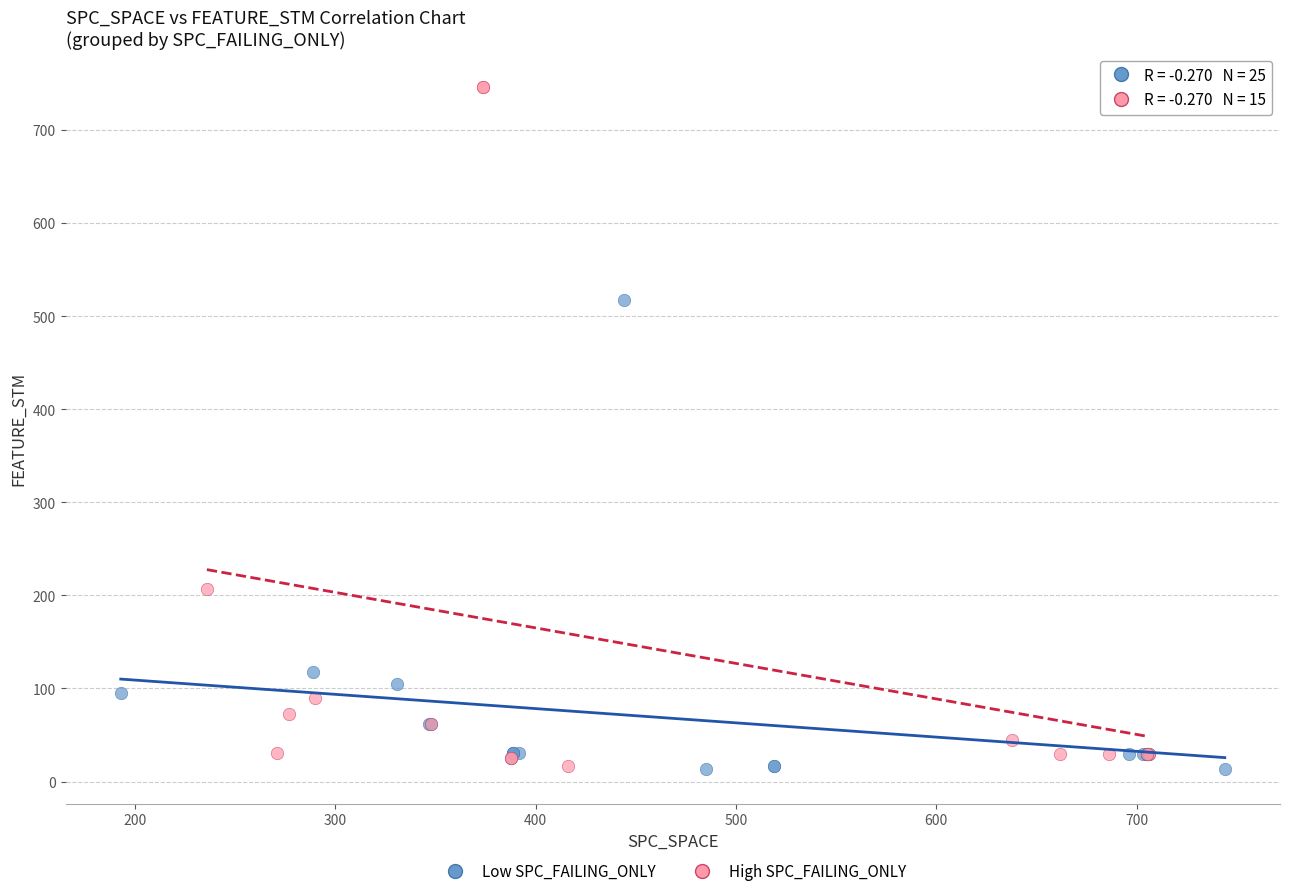

Which series has the largest Y range (max minus min)?

High SPC_FAILING_ONLY